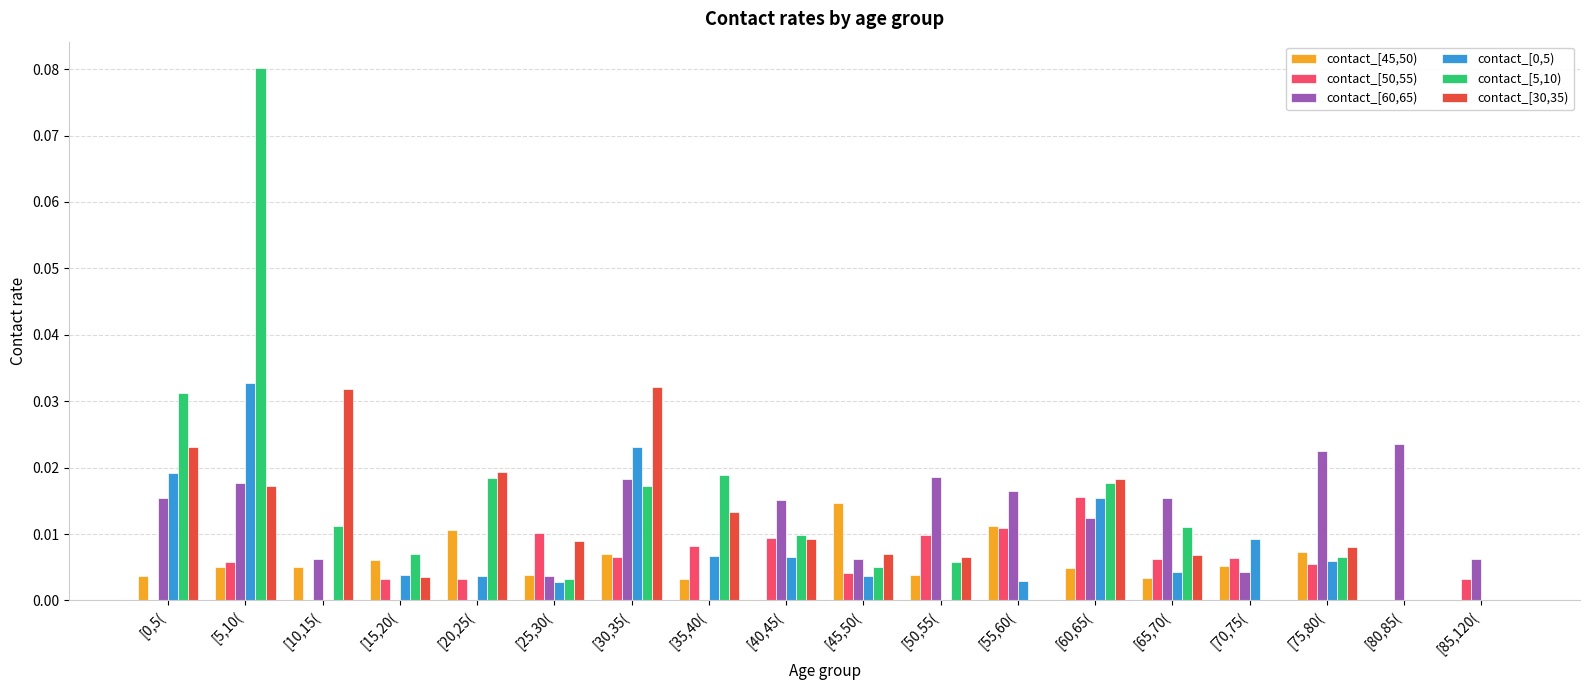

At which category is the sum across all series the highest?

[5,10(